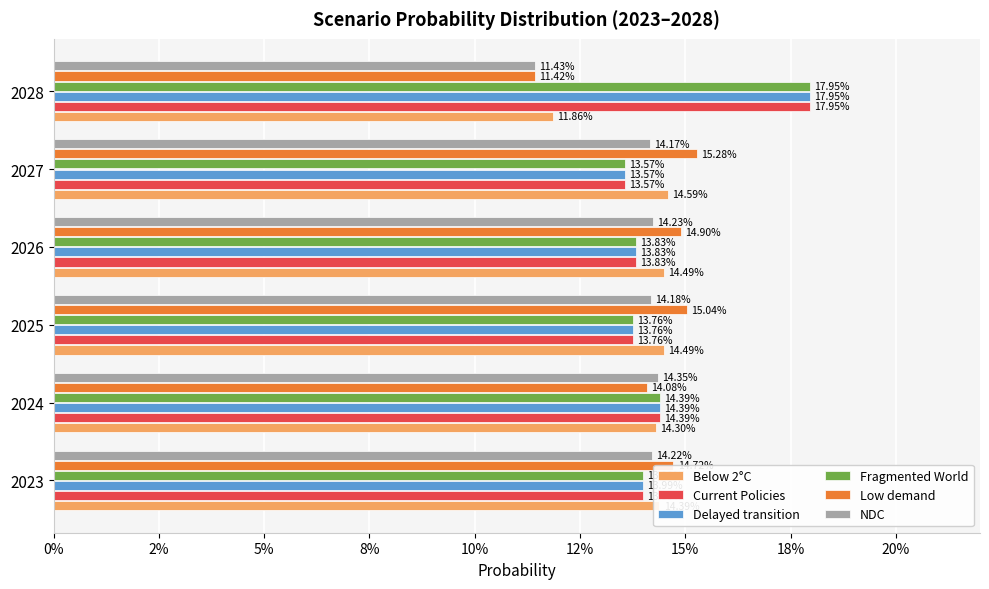

What are all the series names shown in the legend?

Below 2°C, Current Policies, Delayed transition, Fragmented World, Low demand, NDC